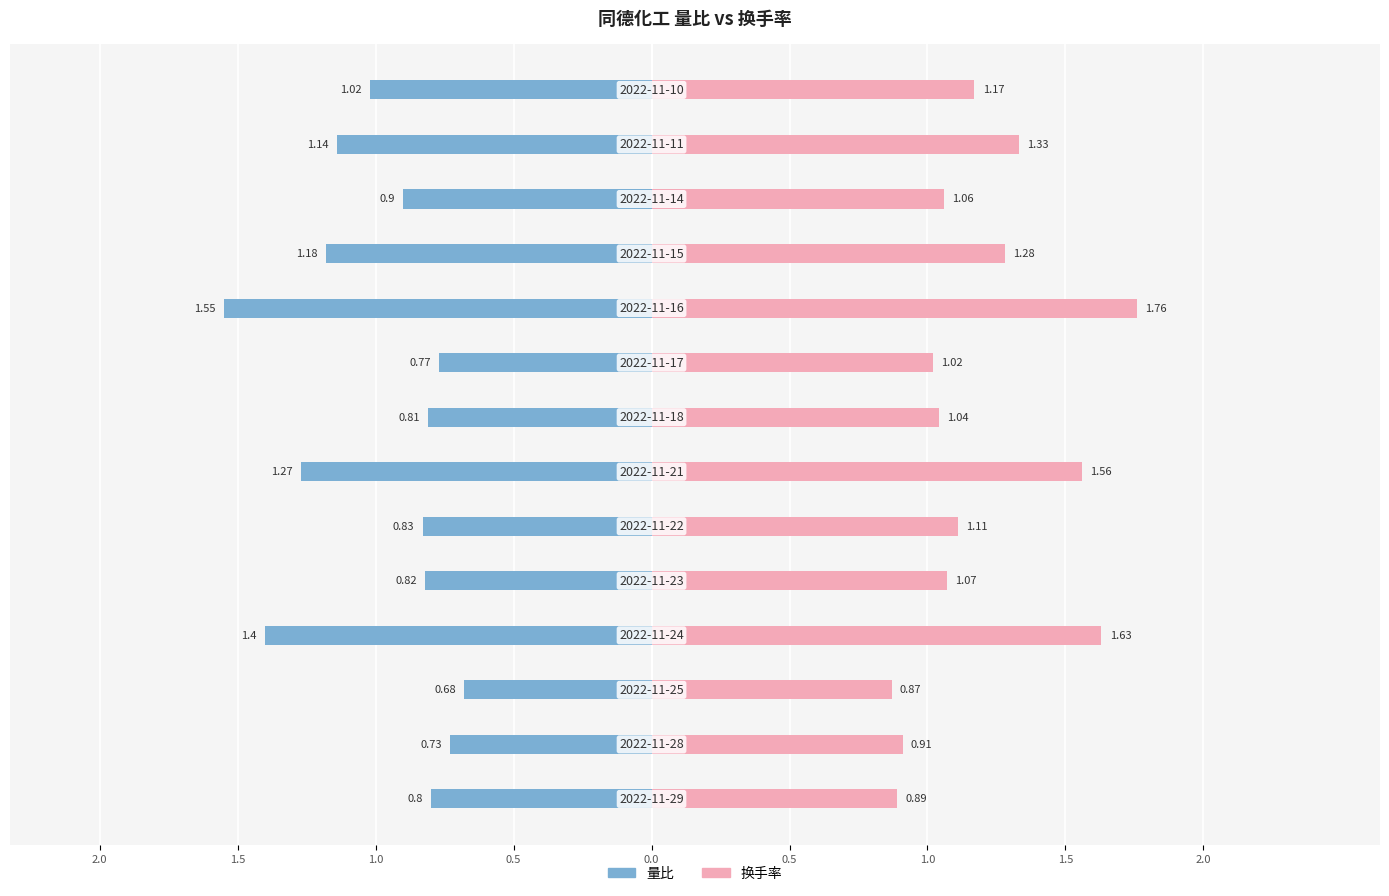

Between 1.0 and 13, which series saw the biggest shift?

量比